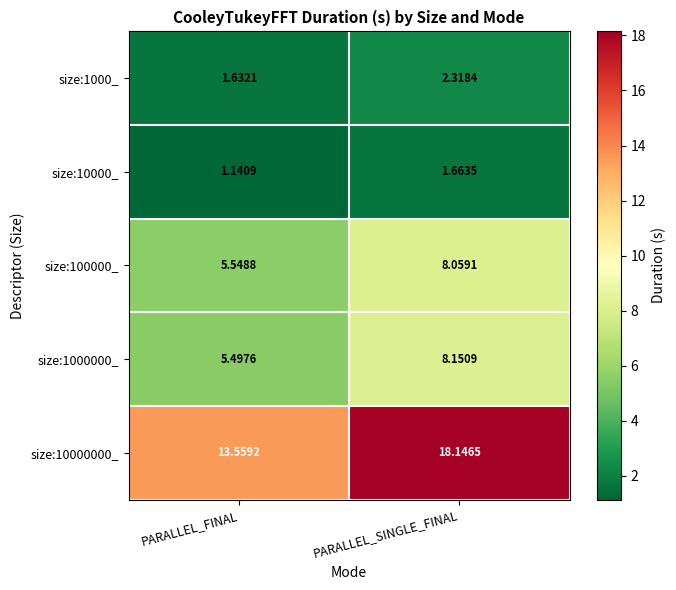

At how many categories does at least one series exceed 2?

2